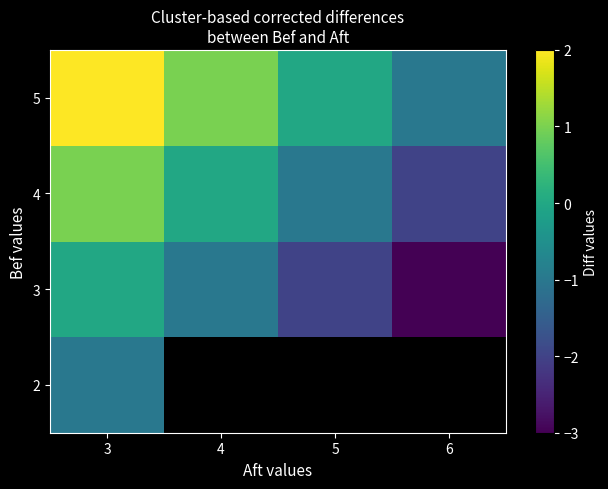

Which category has the highest value in the 4 series?

3